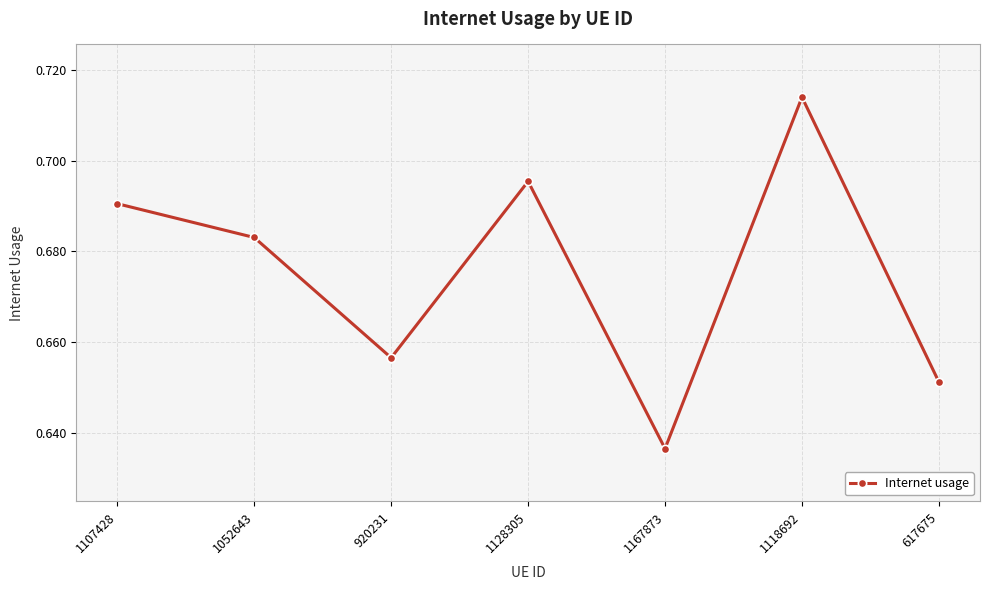

What is the label of the 1st point from the left?

1107428